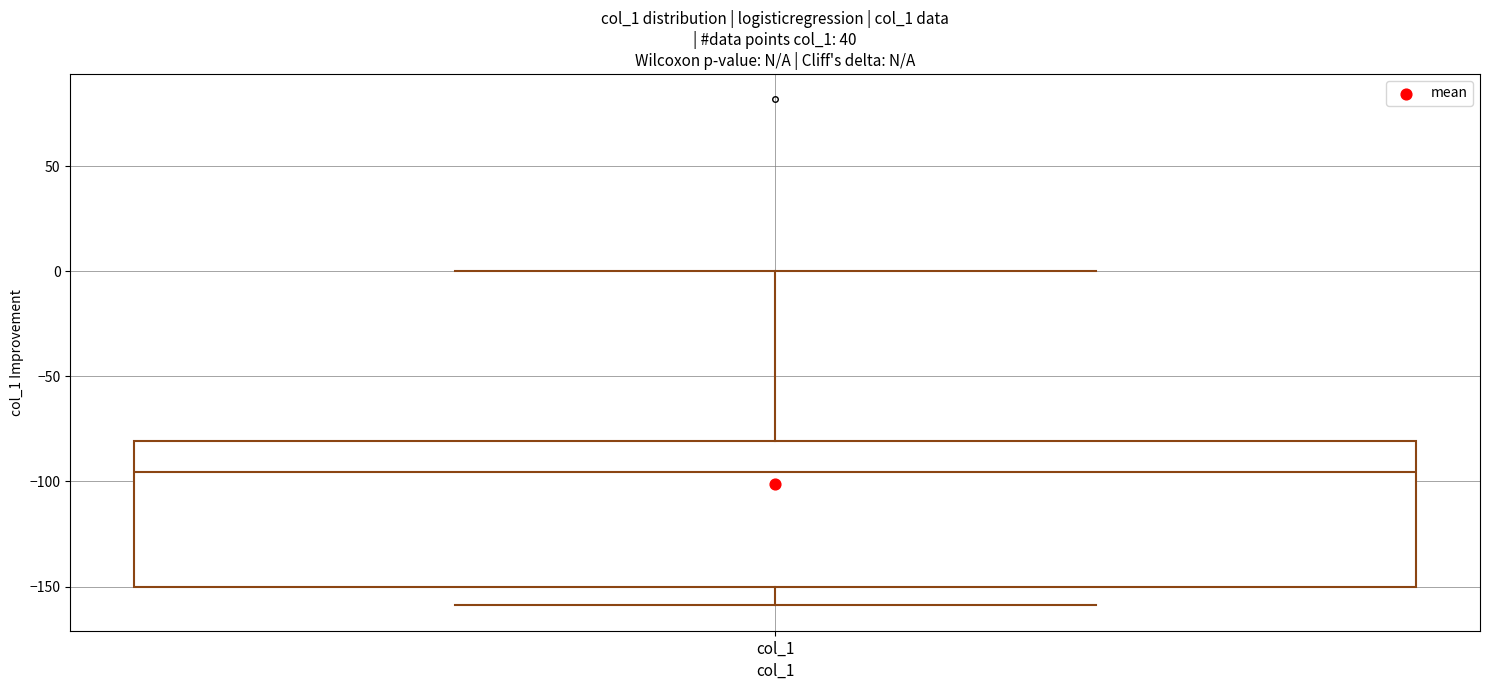

Transcribe this box plot: give where the median line is, the range the box spans, and where the two whiskers end, as read against the y-axis. The values are not printed on the chart, so give them approximately, as read against the axis.

median -95, box -150 to -80, whiskers -160 to 0